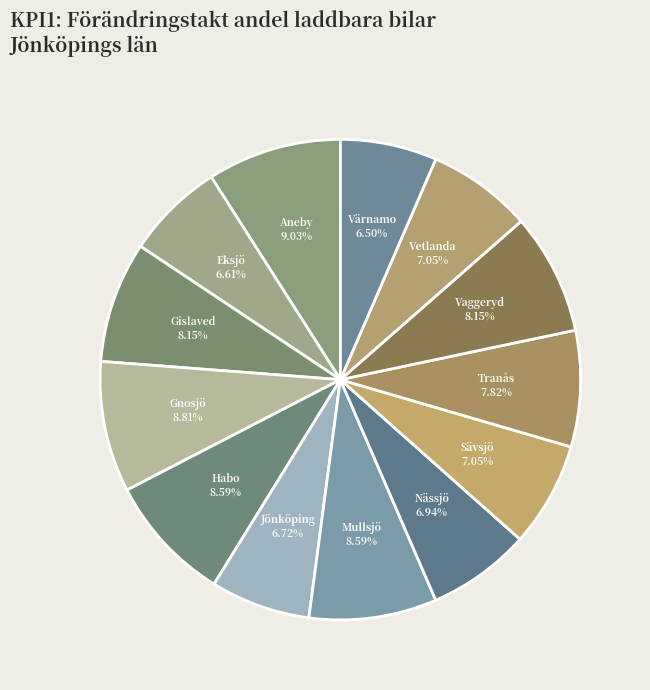

Is there a majority slice in this chart?

No